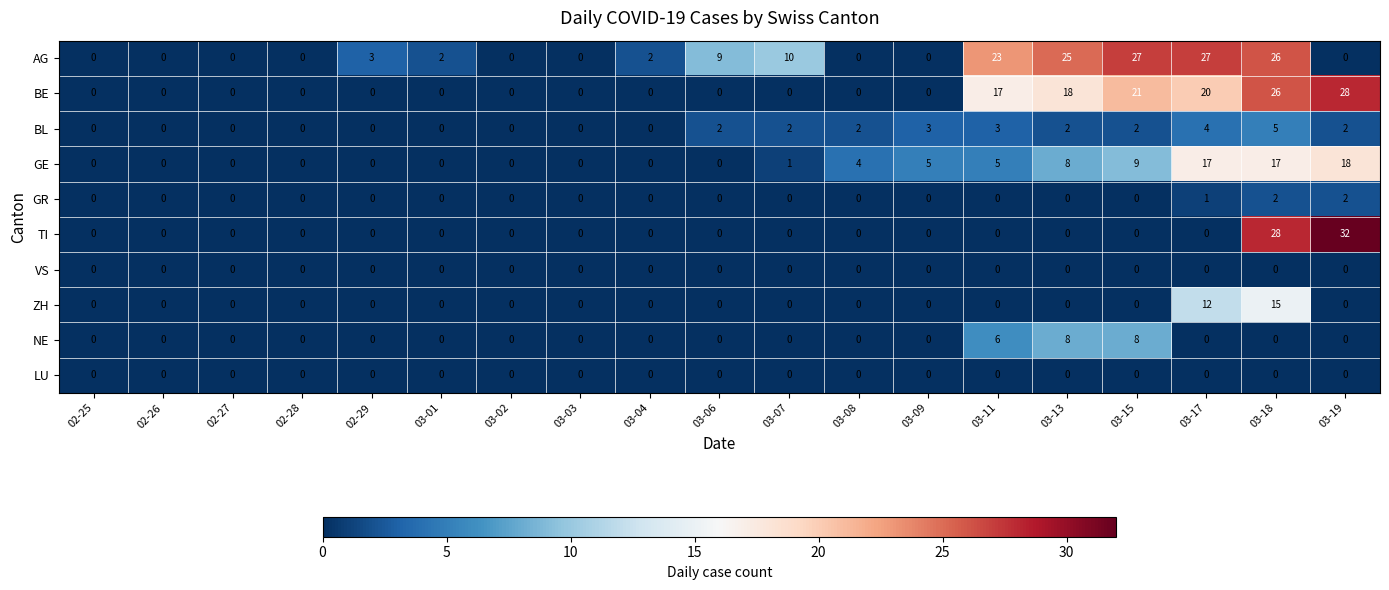

Which label corresponds to the largest value in the chart?

03-19